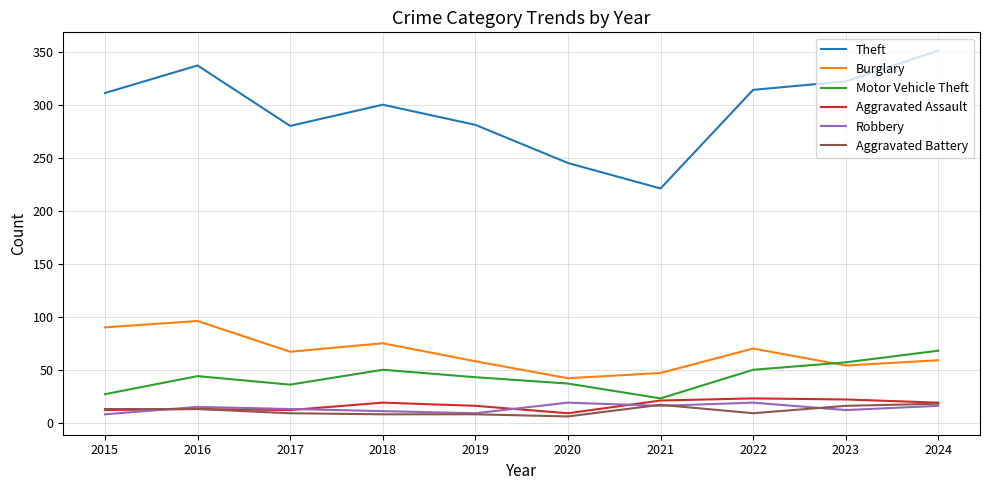

True or false: Theft and Motor Vehicle Theft intersect in this chart.

False